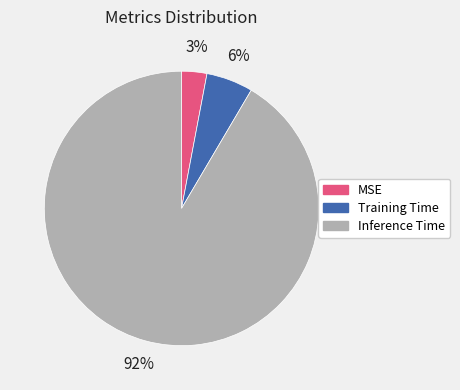

What is the largest slice in the pie chart?

Inference Time